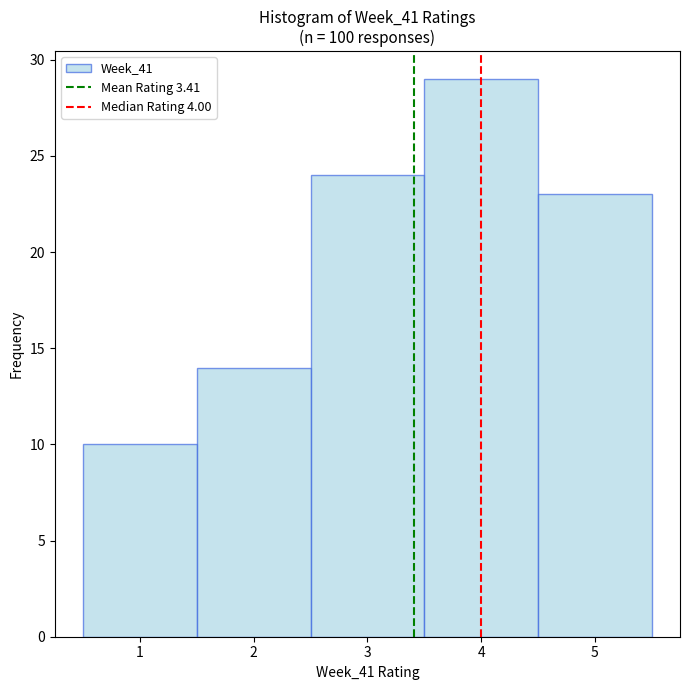

Which range on the x-axis has the tallest bar?

3.5 to 4.5